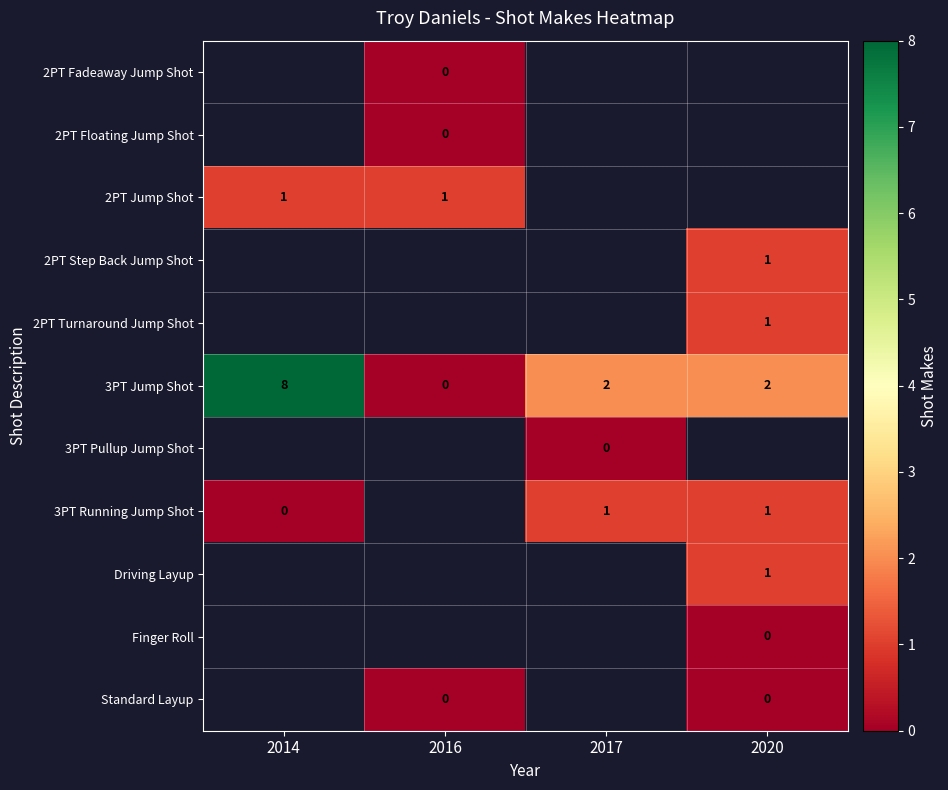

How many data points does each series have?

4